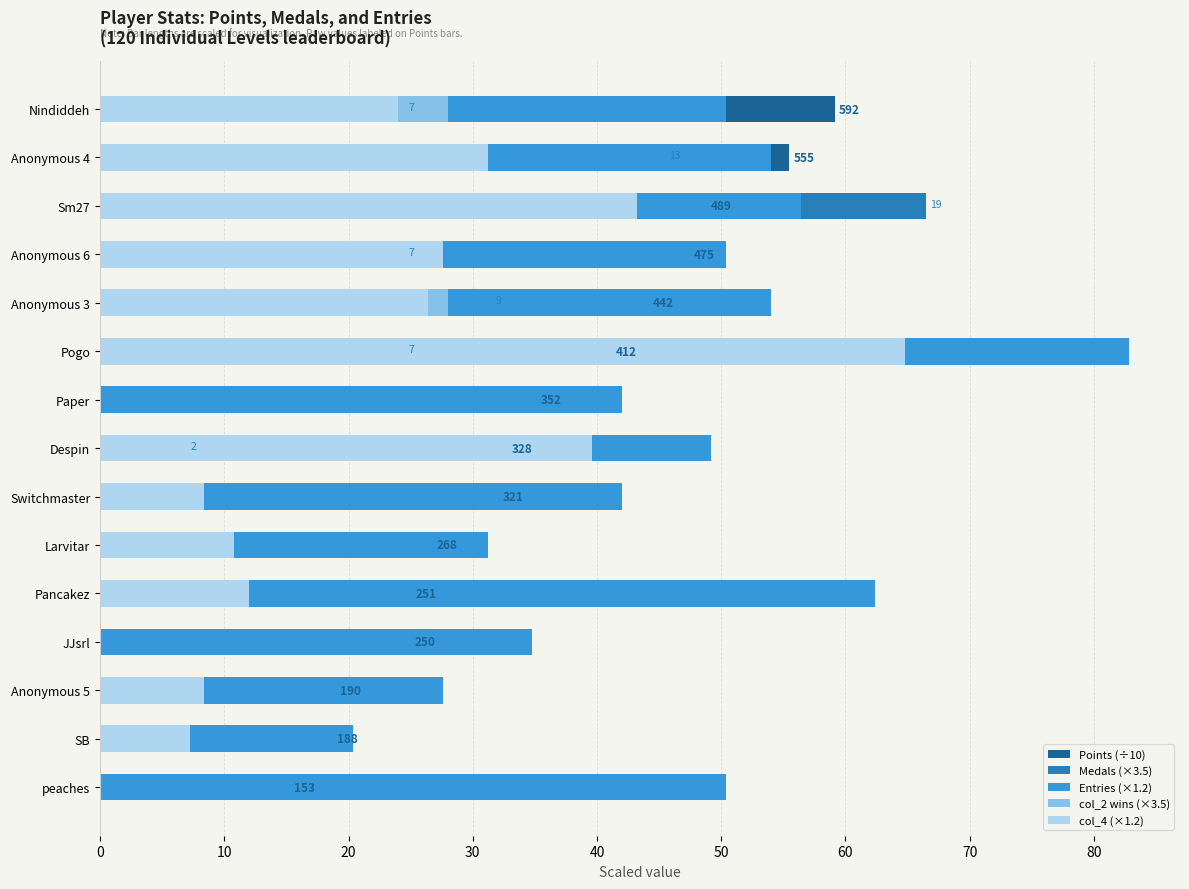

How many values in the Entries (×1.2) series exceed 50?

8